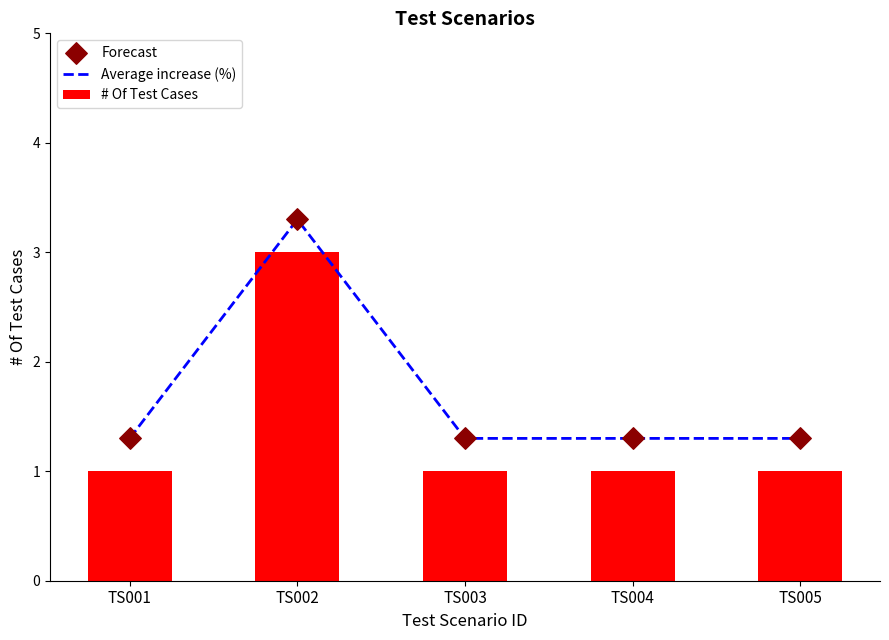

What is the total value across all series at TS003?

3.6